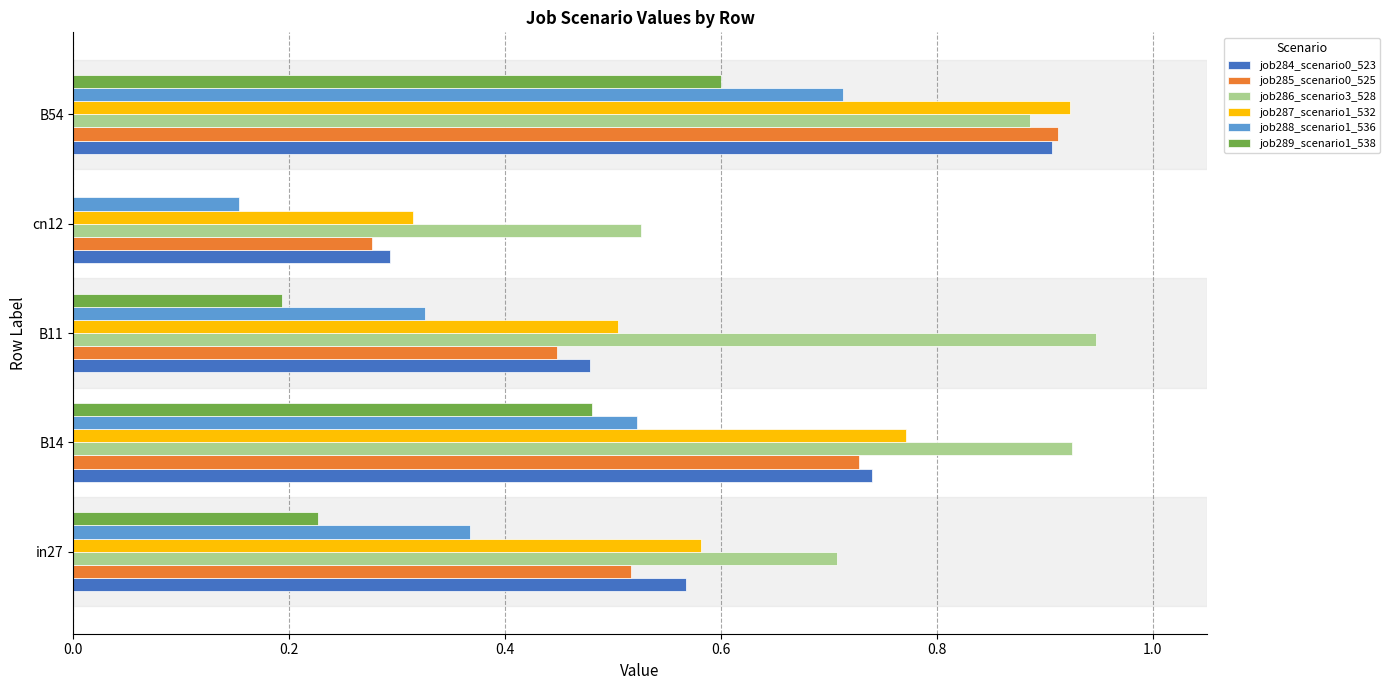

True or false: job286_scenario3_528 has a value of 0.4 at B11.

False